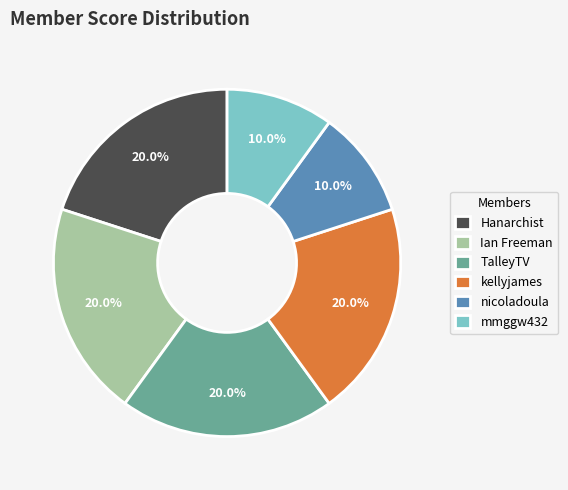

True or false: nicoladoula accounts for 10% of the total.

True